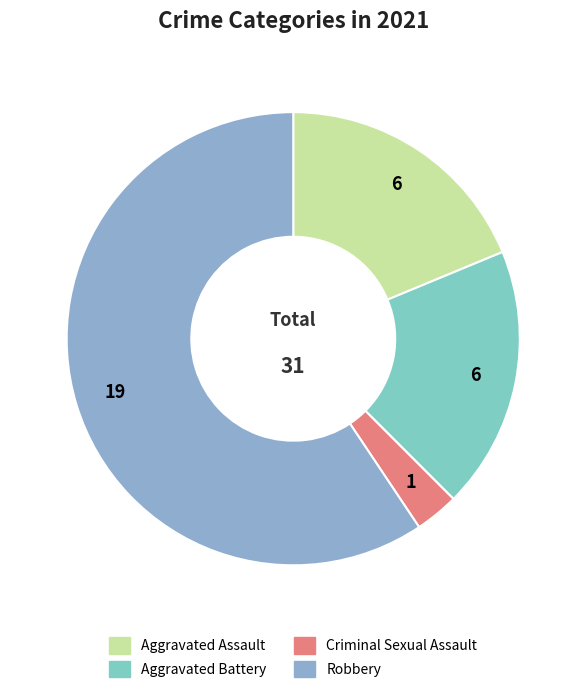

Does Robbery account for over 50% of the chart?

Yes